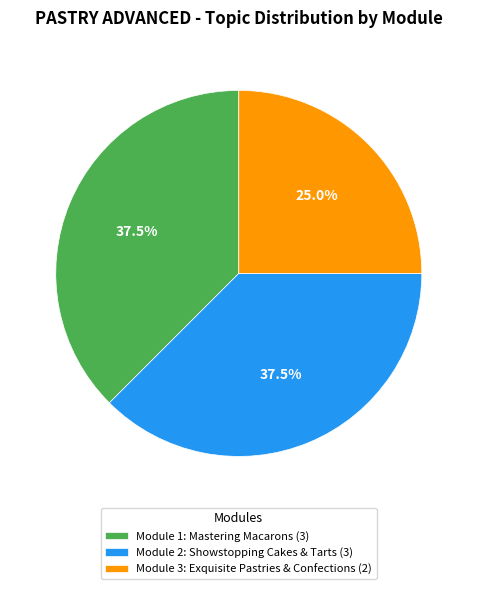

Which slice is the smallest?

Module 3: Exquisite Pastries & Confections